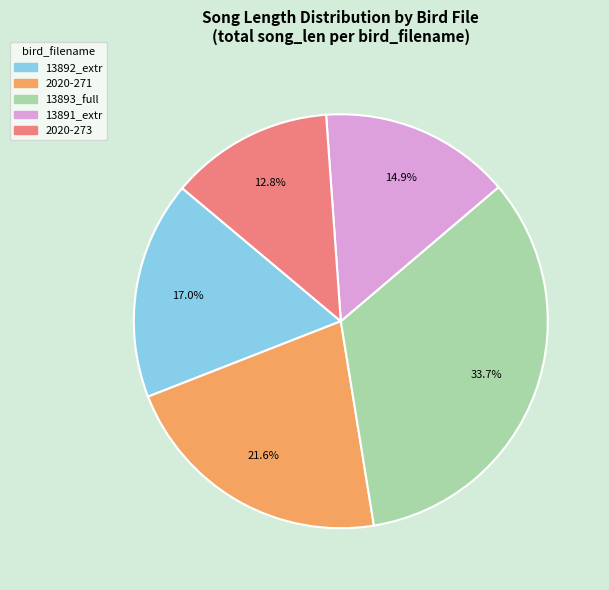

Is there any slice that represents more than half of the pie?

No